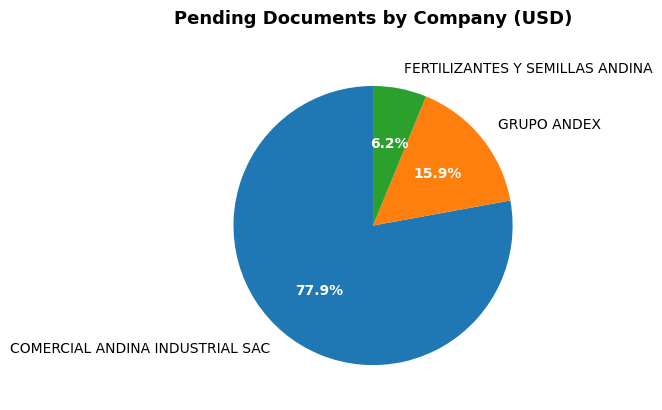

What percentage is the GRUPO ANDEX slice, to the nearest percent?

16%